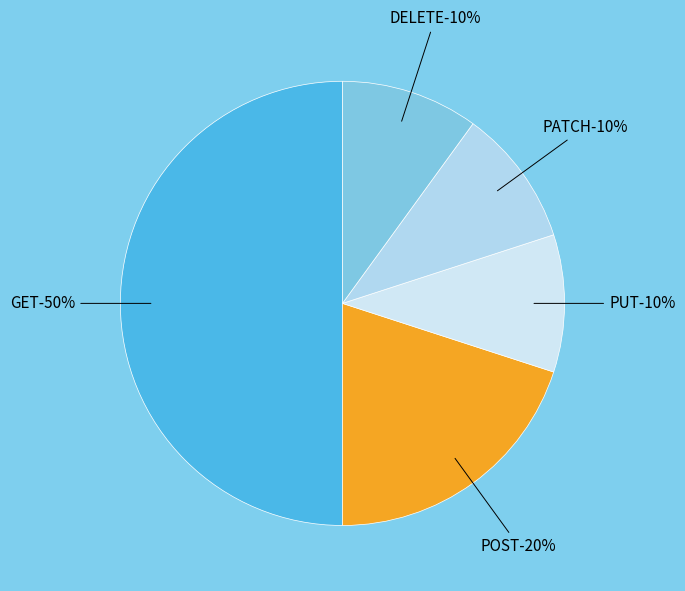

Rank the categories by value from highest to lowest.

GET, POST, PUT, PATCH, DELETE